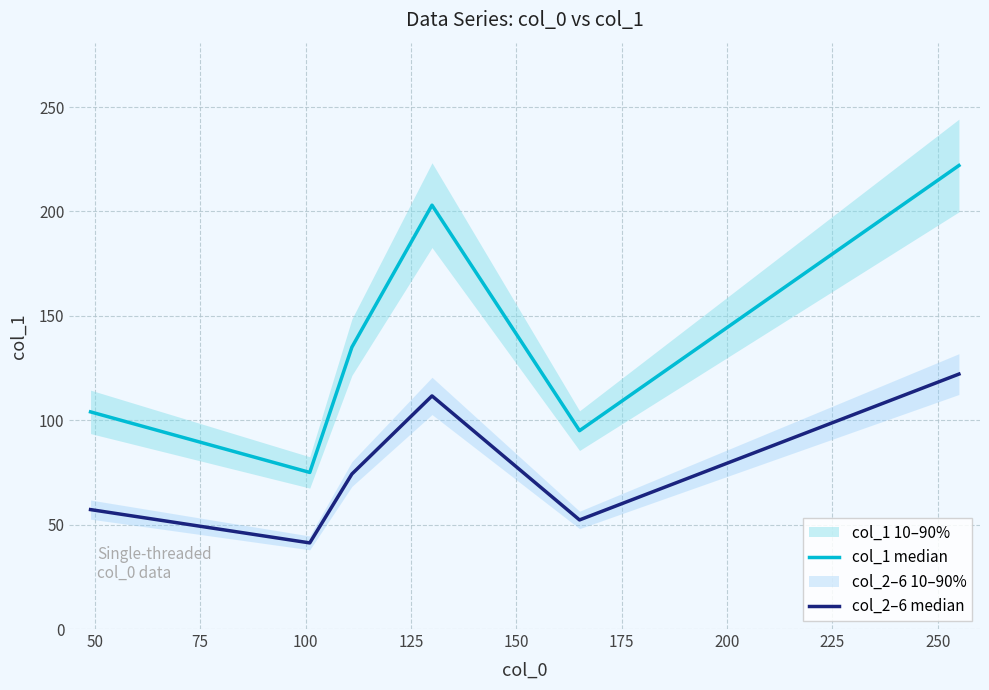

What is the minimum value shown in the chart?

41.2